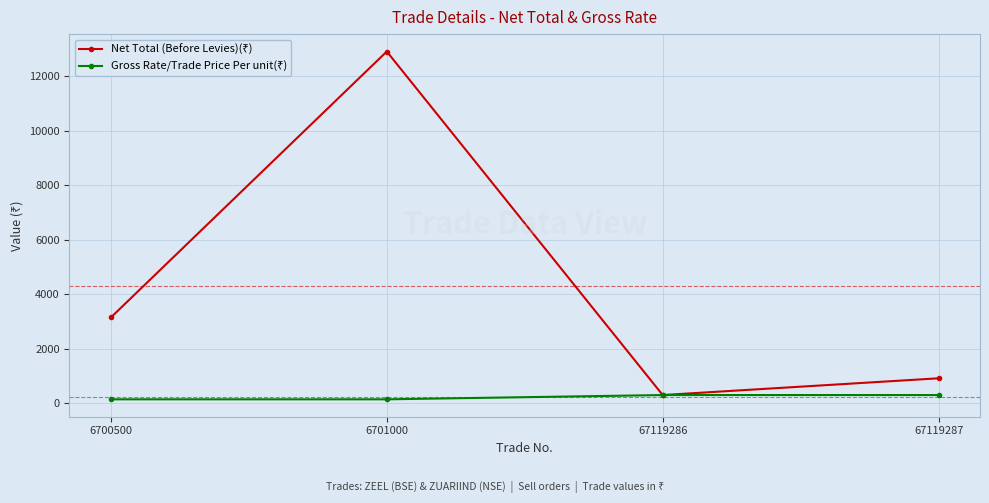

Does the chart have visible grid lines?

Yes